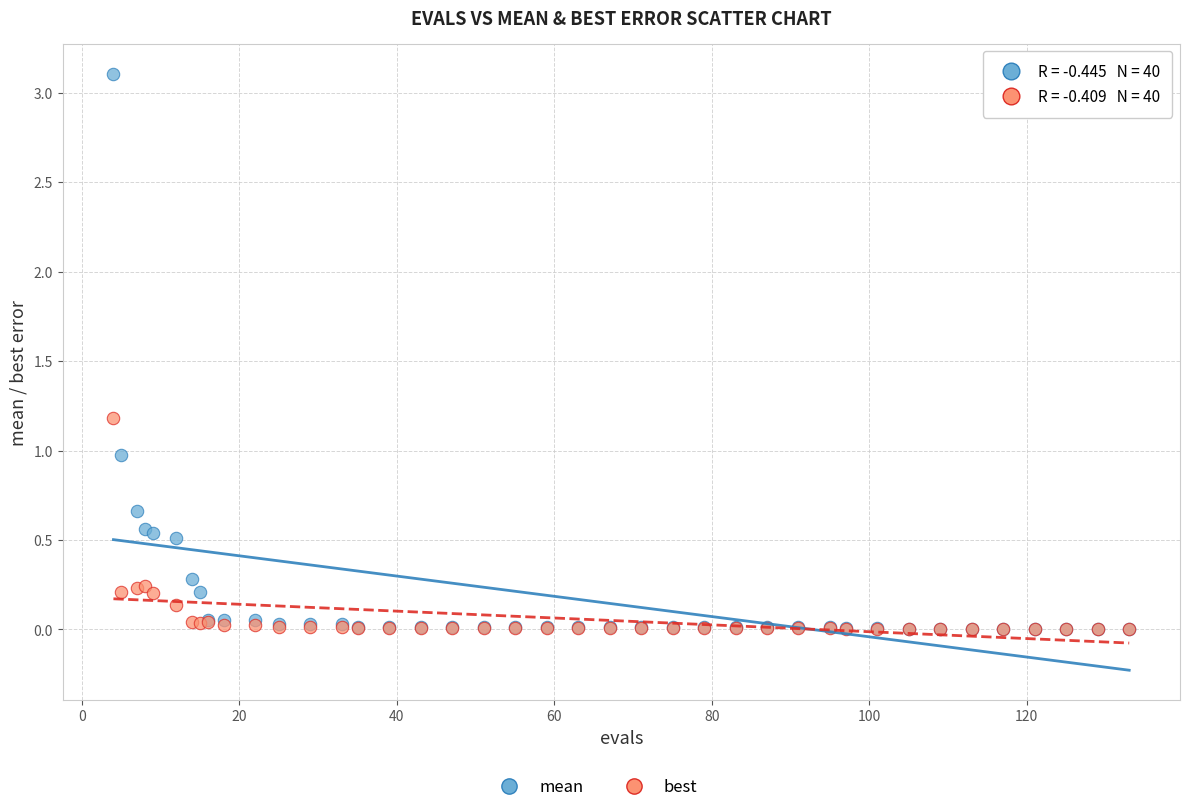

Which series has the largest Y range (max minus min)?

mean